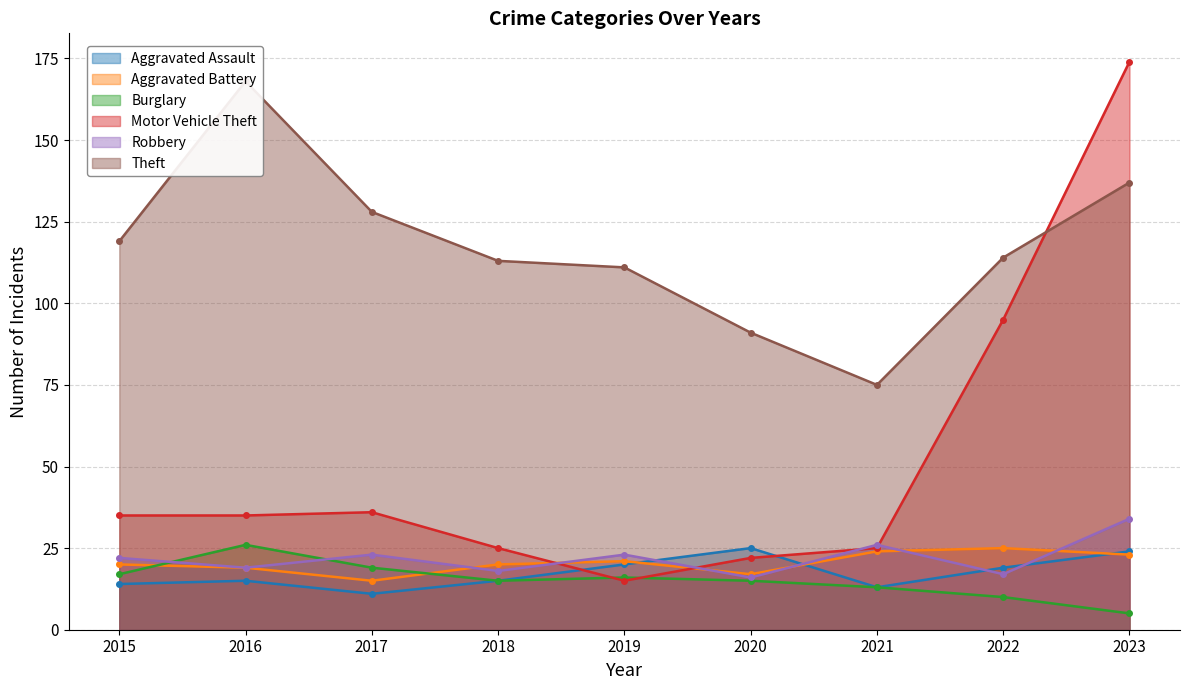

List the labels in order of Motor Vehicle Theft value, largest first.

2023, 2022, 2017, 2015, 2016, 2018, 2021, 2020, 2019